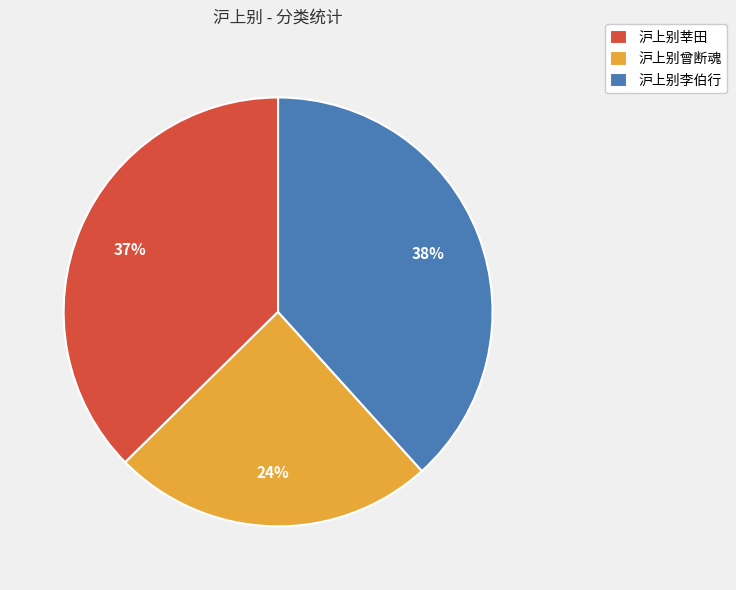

Which slice is the smallest?

沪上别曾断魂